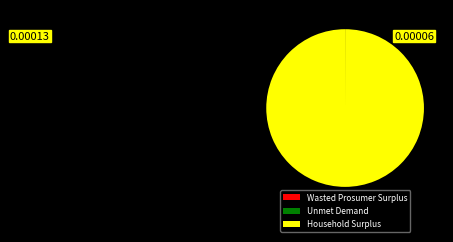

Is it true that Household Surplus is 100% of the pie?

True